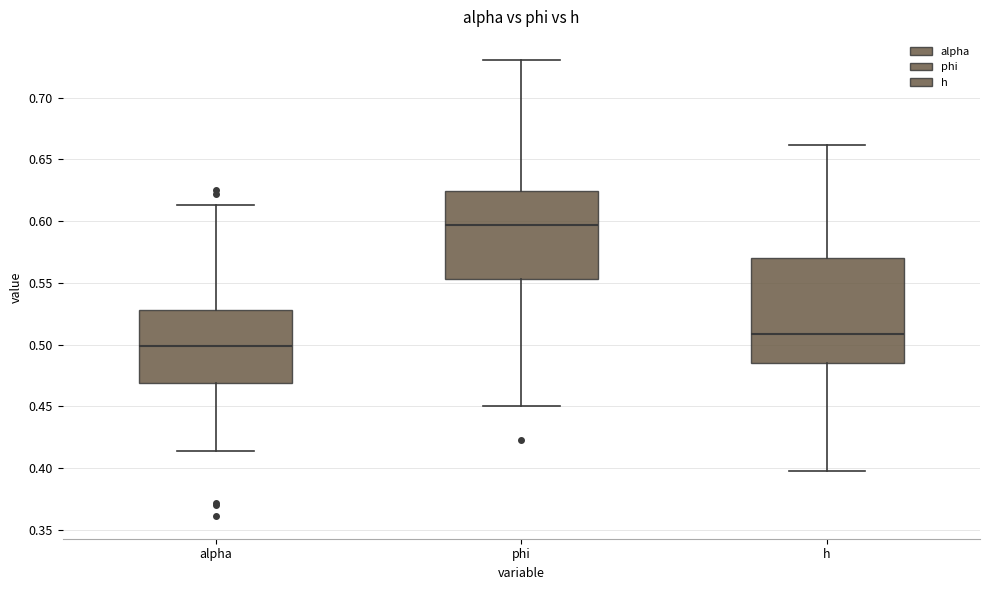

Reading left to right, transcribe this box plot: for each box, give where its median line is, the range the box spans, and where its two whiskers end, as read against the y-axis. The values are not printed on the chart, so give them approximately, as read against the axis.

alpha: median 0.500, box 0.470 to 0.530, whiskers 0.415 to 0.615
phi: median 0.595, box 0.555 to 0.625, whiskers 0.450 to 0.730
h: median 0.510, box 0.485 to 0.570, whiskers 0.395 to 0.660